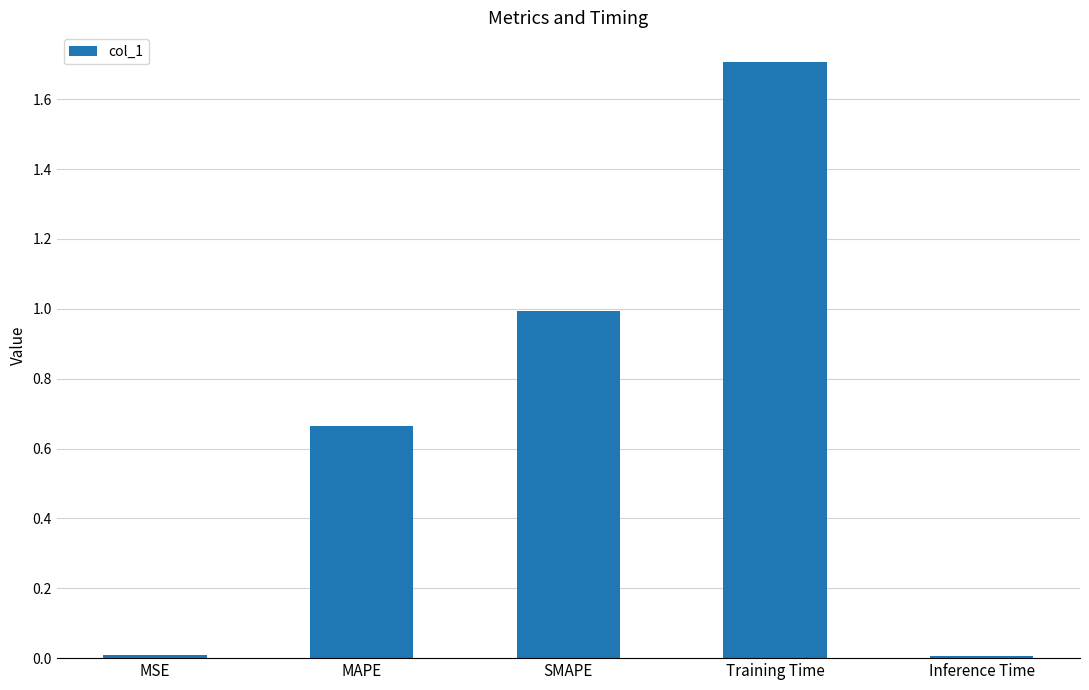

Which has a higher value, Inference Time or MAPE?

MAPE